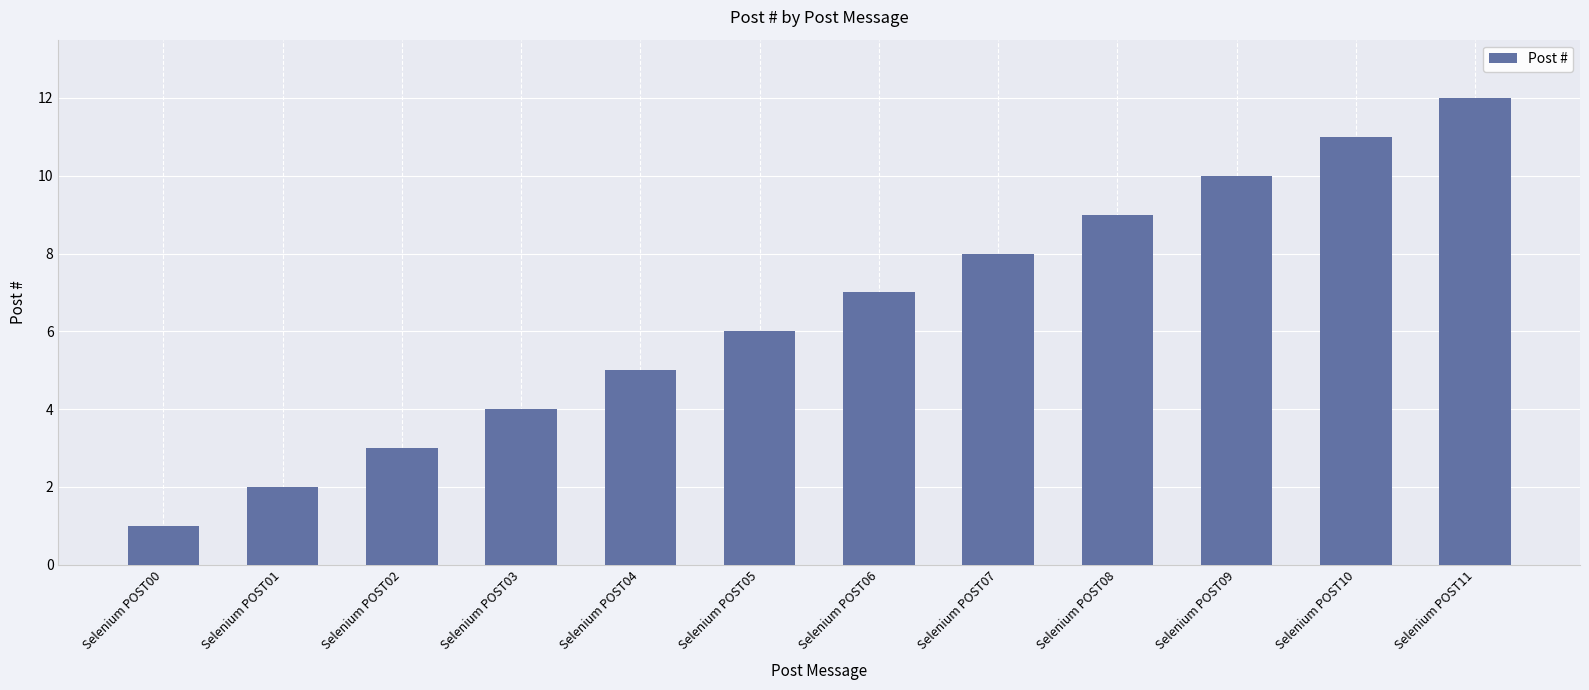

How many series are shown in this chart?

1